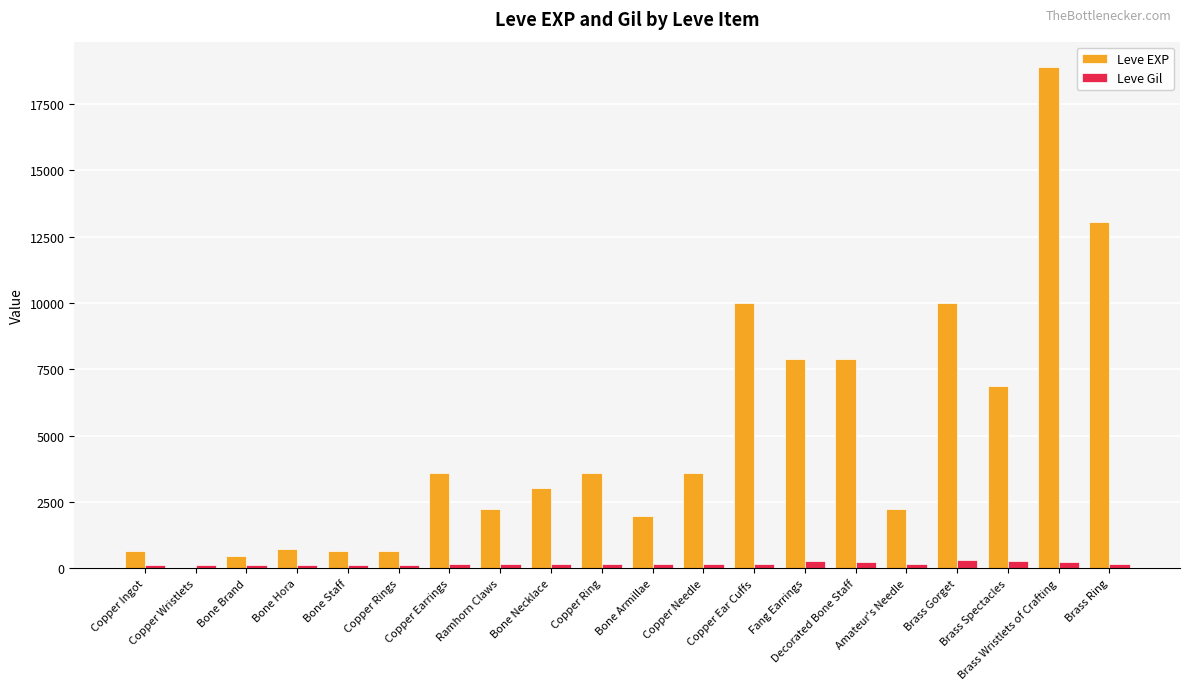

What is the average value of the Leve EXP series?

4896